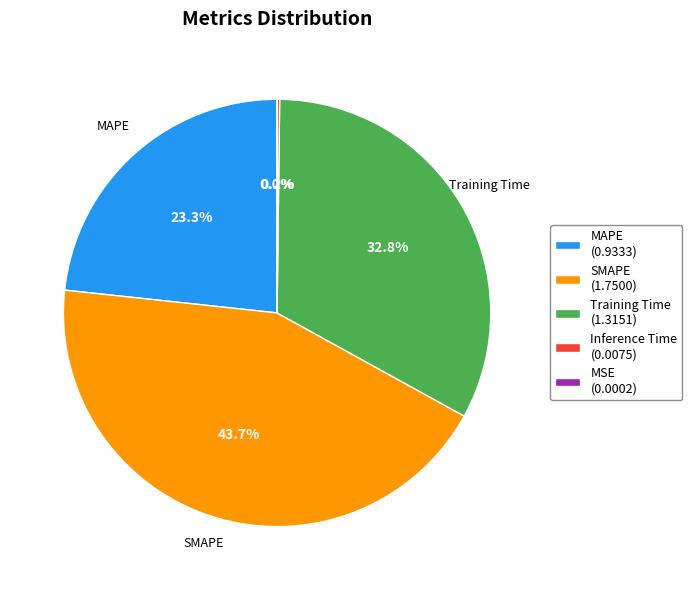

Does Training Time (1.3151) represent more than half of the total?

No